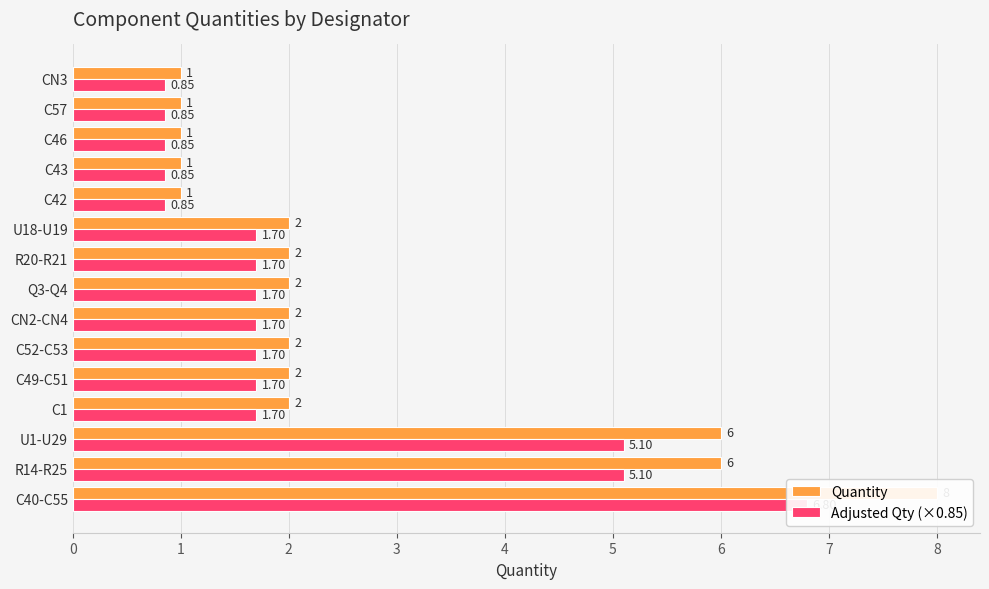

What is the difference between the maximum and minimum values in the Quantity series?

7.0